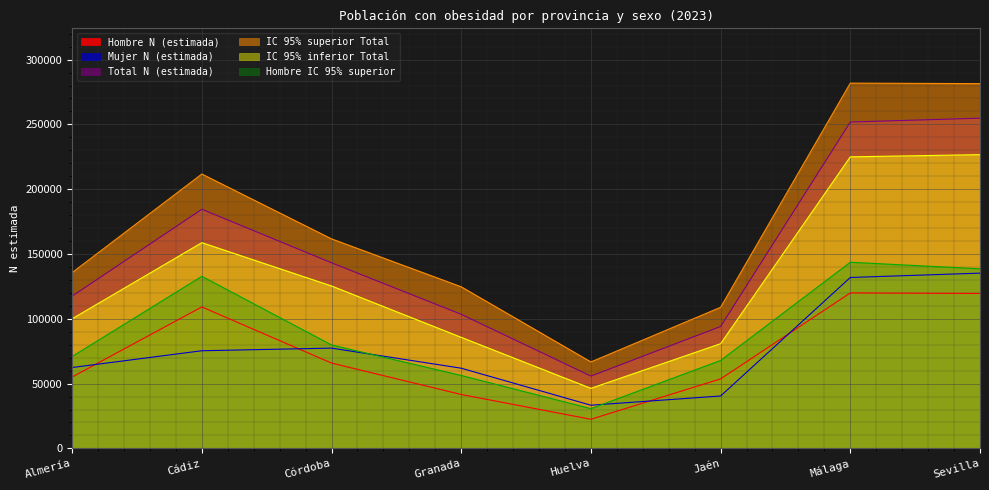

True or false: Total N (estimada) has a value of 351217 at Sevilla.

False